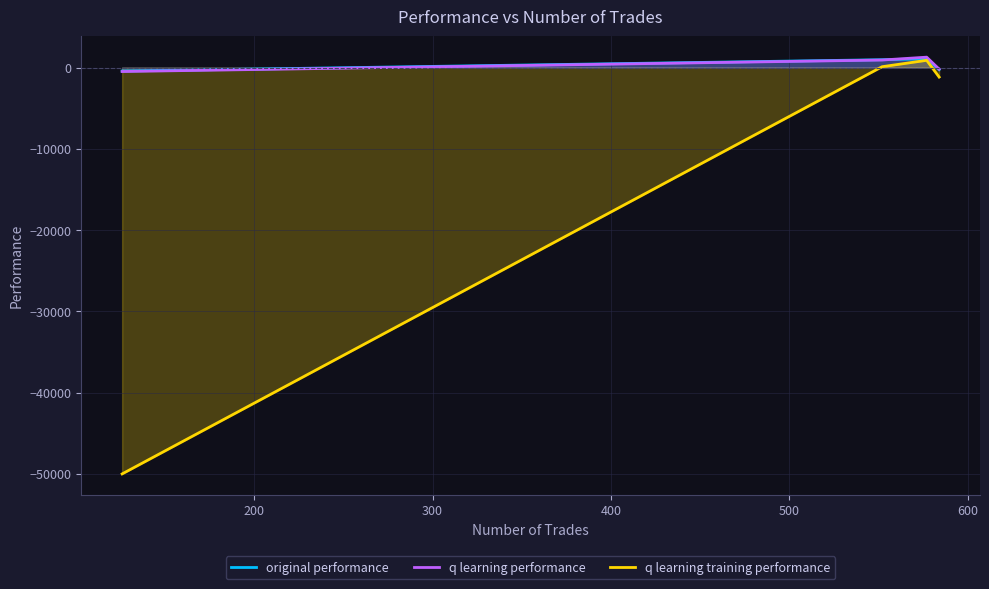

What are all the series names shown in the legend?

original performance, q learning performance, q learning training performance